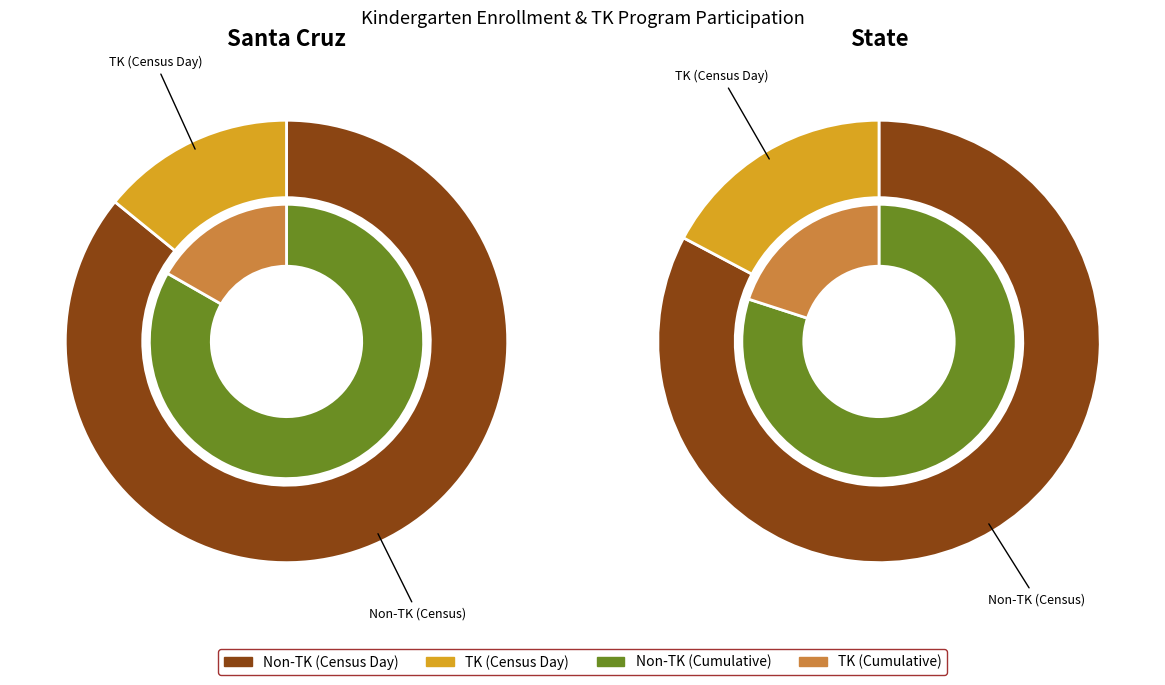

Is there a majority slice in this chart?

Yes